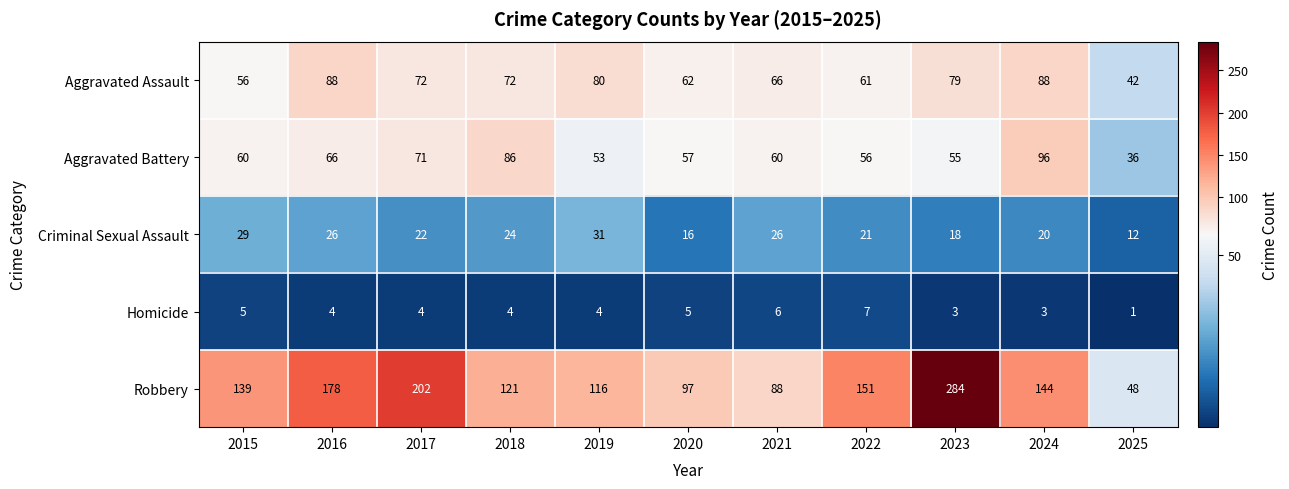

What value does the Homicide series have at 2023?

3